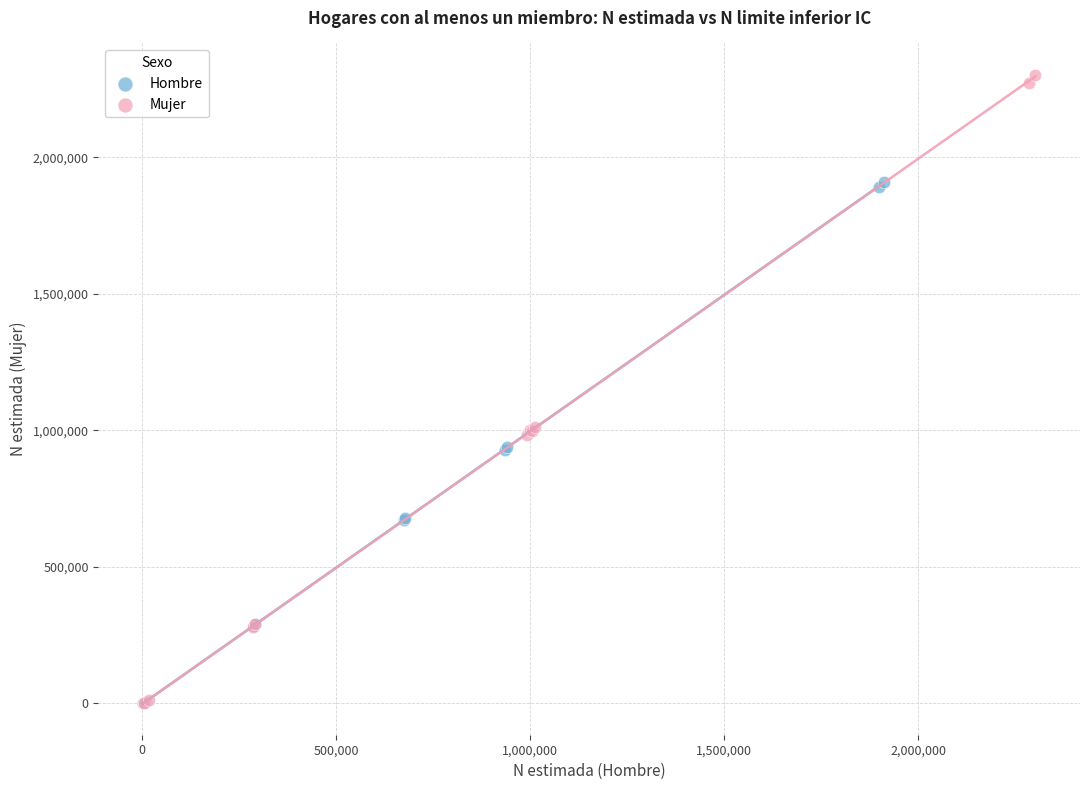

Which series reaches the maximum Y coordinate?

Mujer